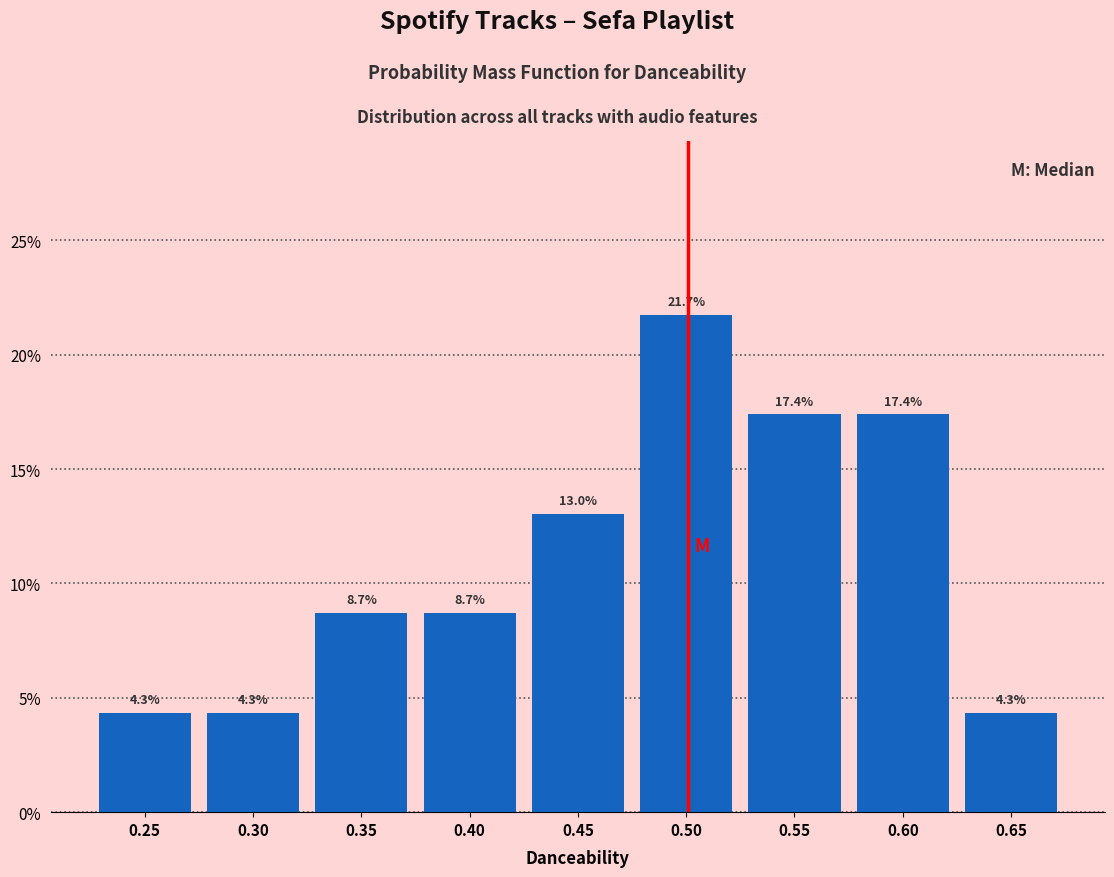

Reading left to right, transcribe all the data shown in this chart.

4.3	4.3	8.7	8.7	13.0	21.7	17.4	17.4	4.3